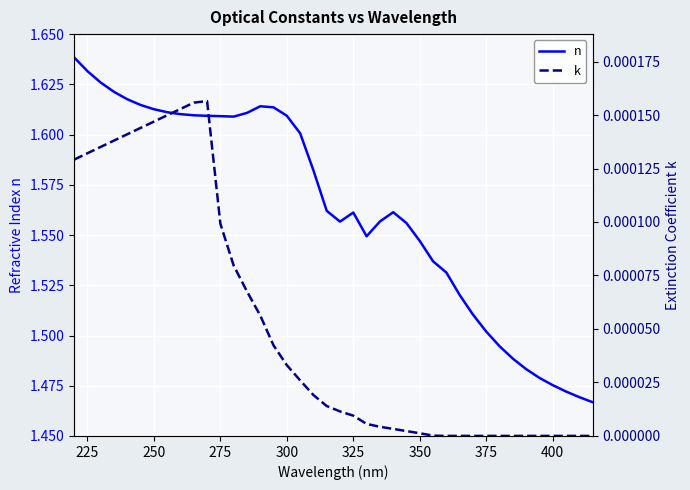

What are all the series names shown in the legend?

n, k